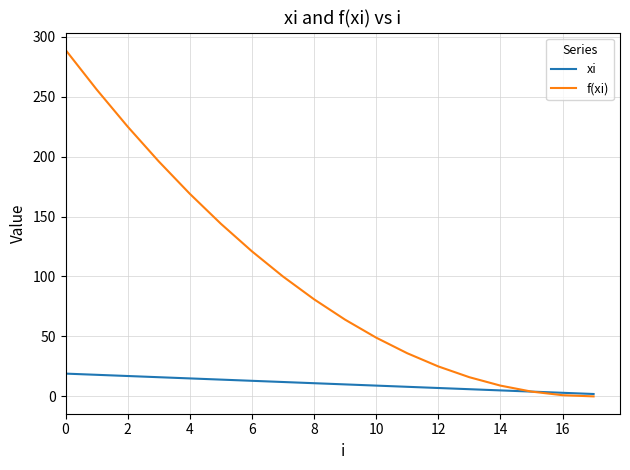

What is the maximum value for xi?

19